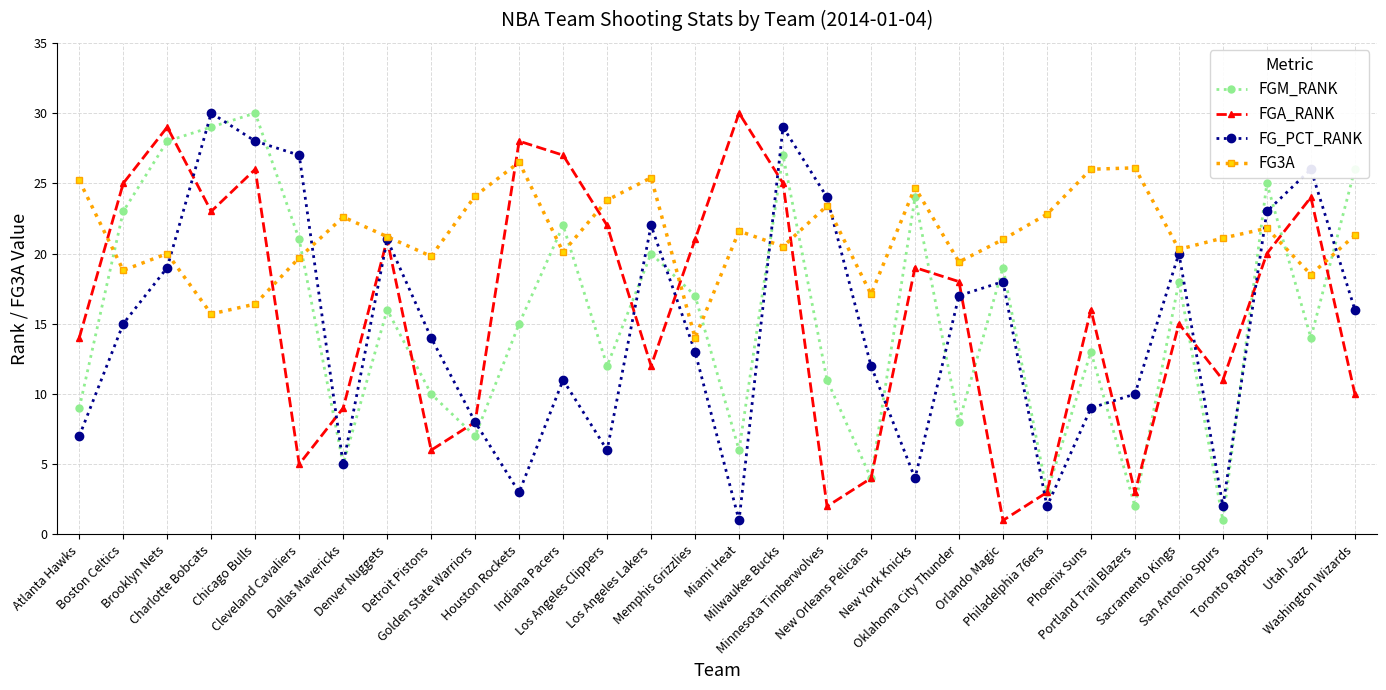

What is the average value of the FG_PCT_RANK series?

14.7